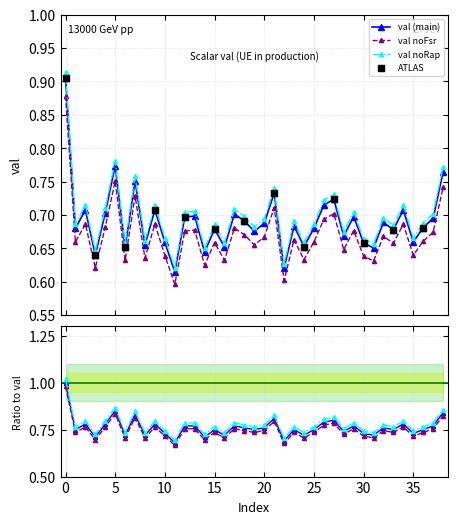

True or false: val (main) has more than 1 points higher than both neighbors.

True